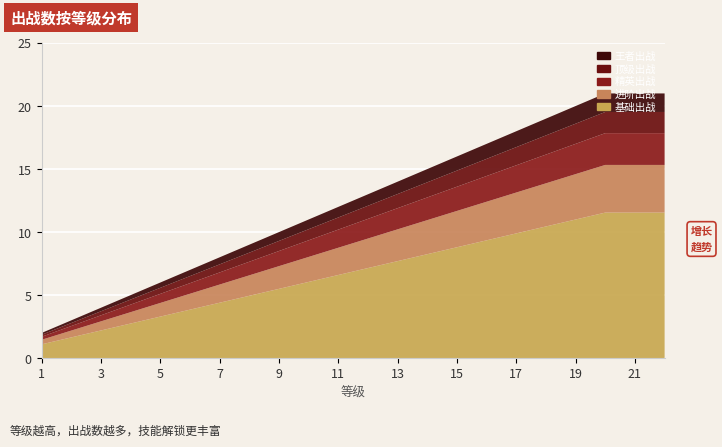

Reading right to left, extract all data points from this chart.

21	21	21	20	19	18	17	16	15	14	13	12	11	10	9	8	7	6	5	4	3	2